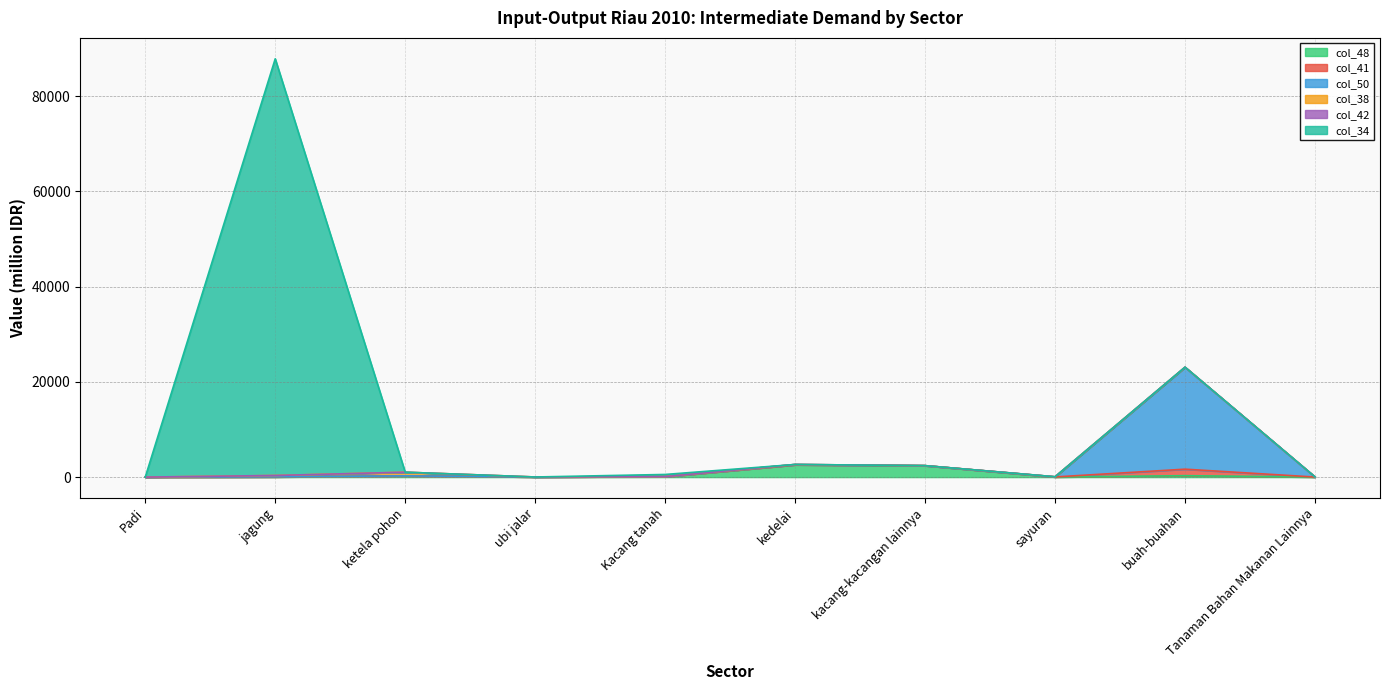

True or false: col_50 and col_41 intersect in this chart.

False